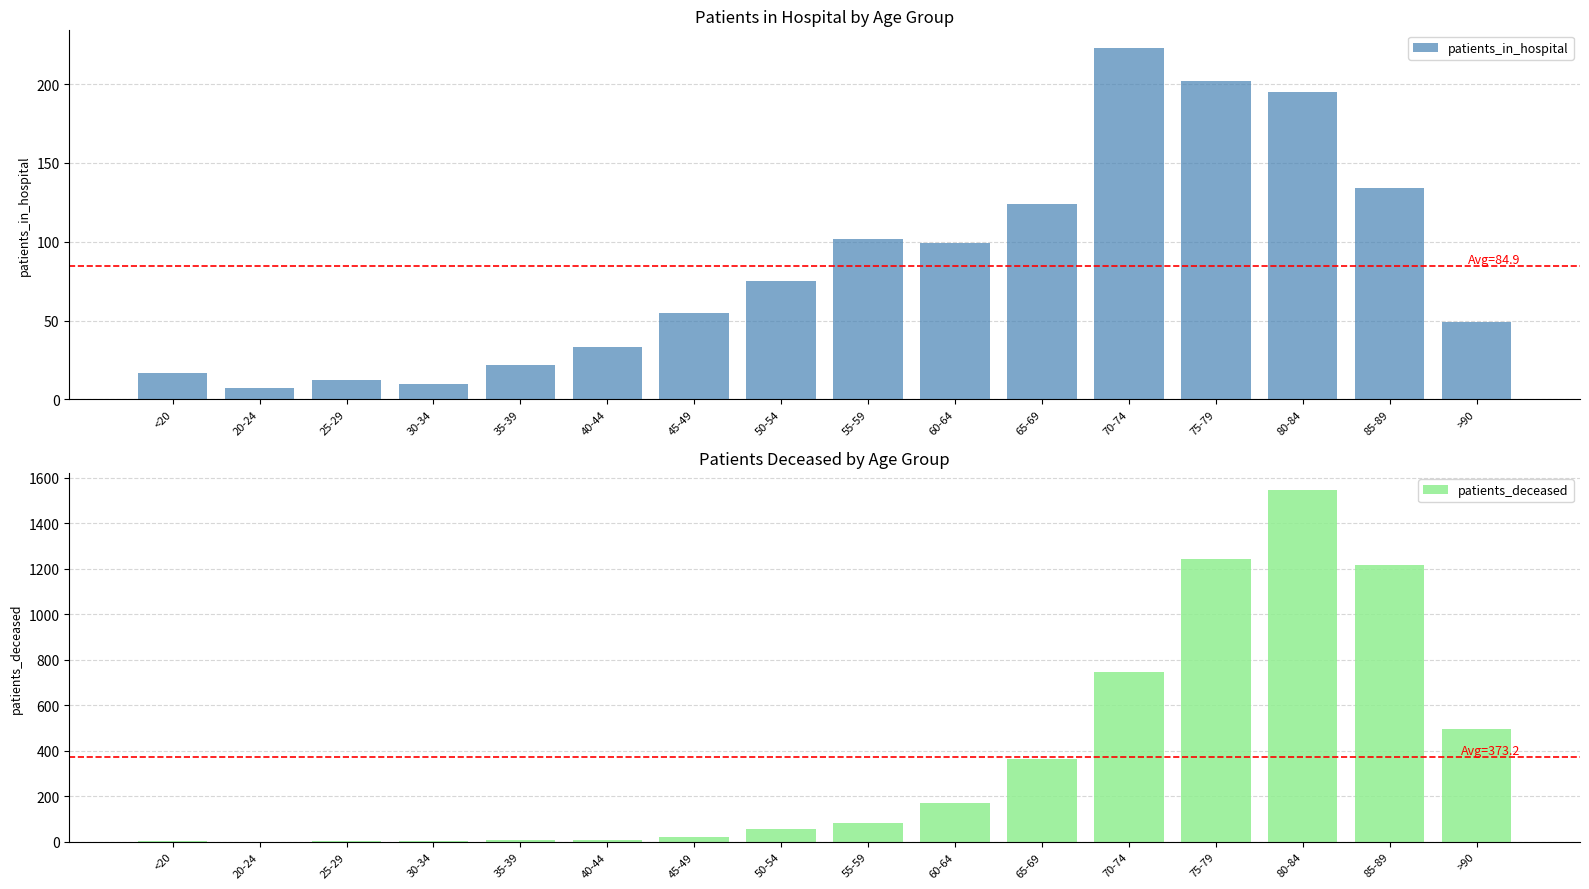

What is the total value across all series at 50-54?

132